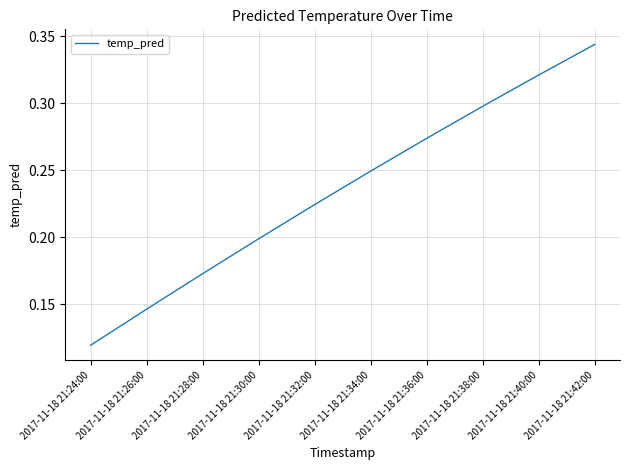

Between 2017-11-18 21:28:00 and 2017-11-18 21:26:00, which is larger?

2017-11-18 21:28:00